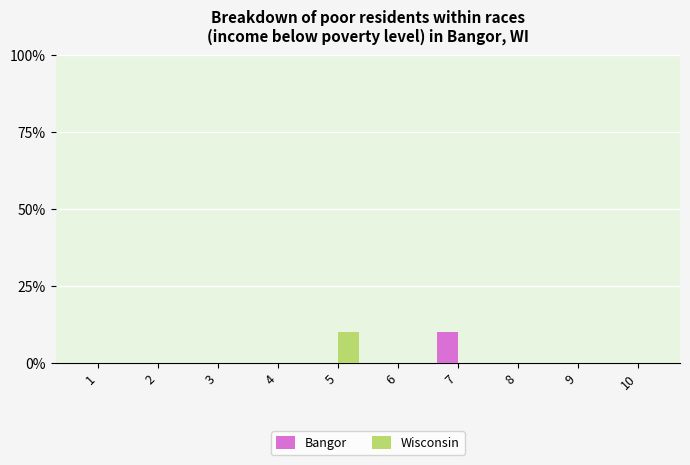

What is the total value across all series at 7?

0.1